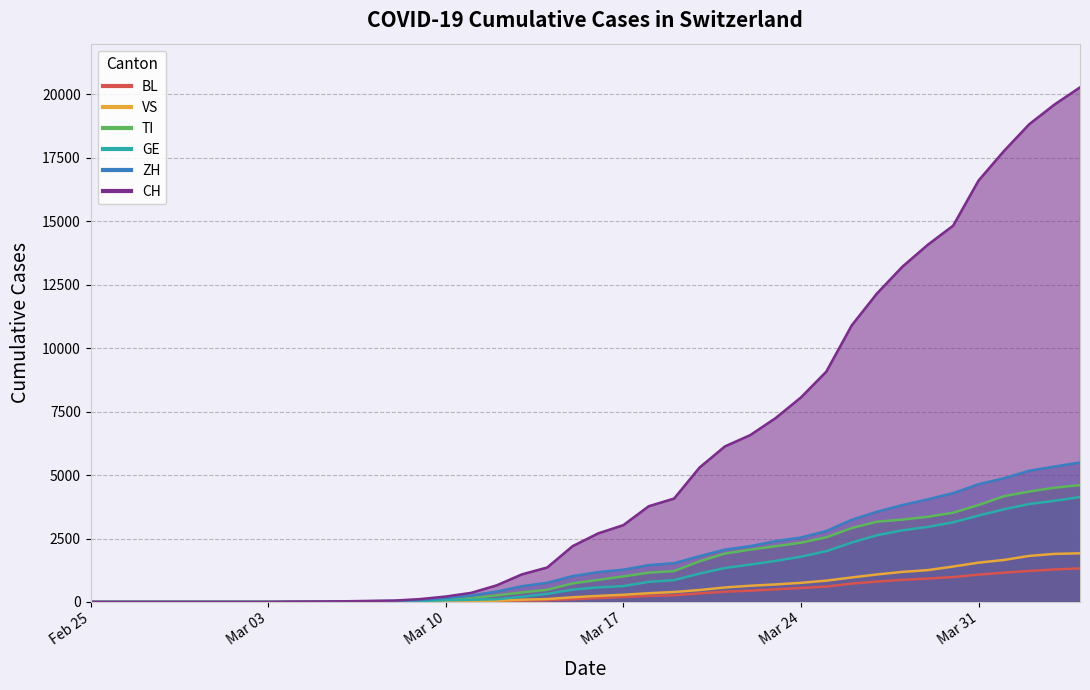

Between which two adjacent categories do VS and TI first intersect?

2020-03-08 and 2020-03-09